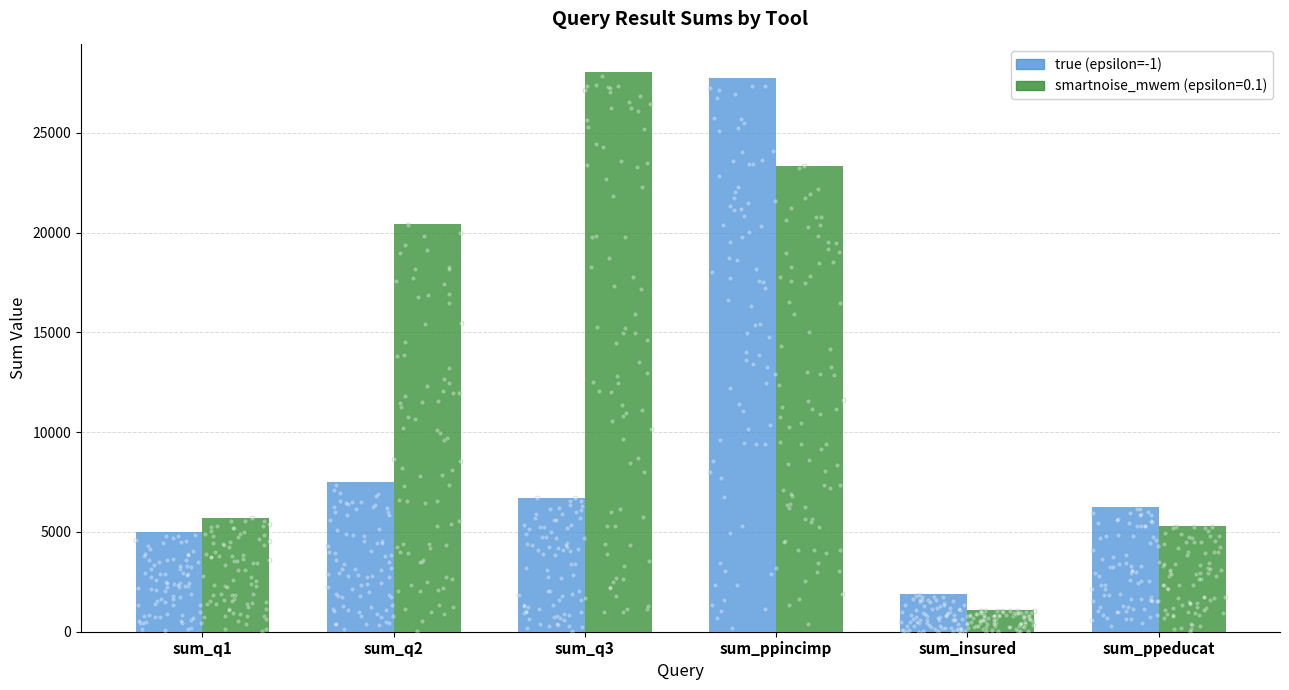

What is the change in value from sum_q2 to sum_q3?

-813